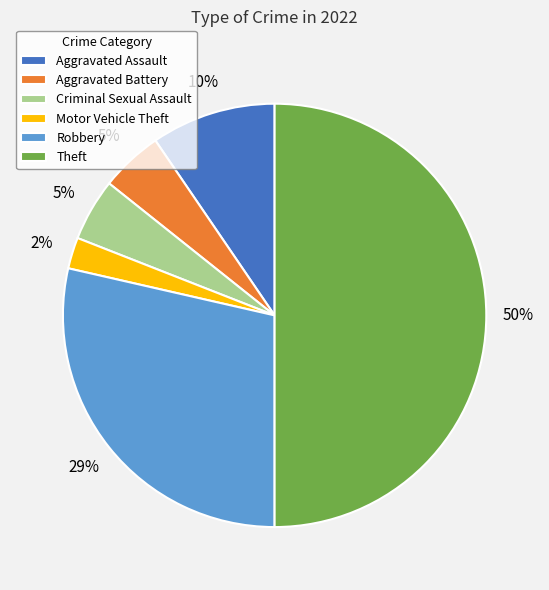

What is the largest slice in the pie chart?

Theft